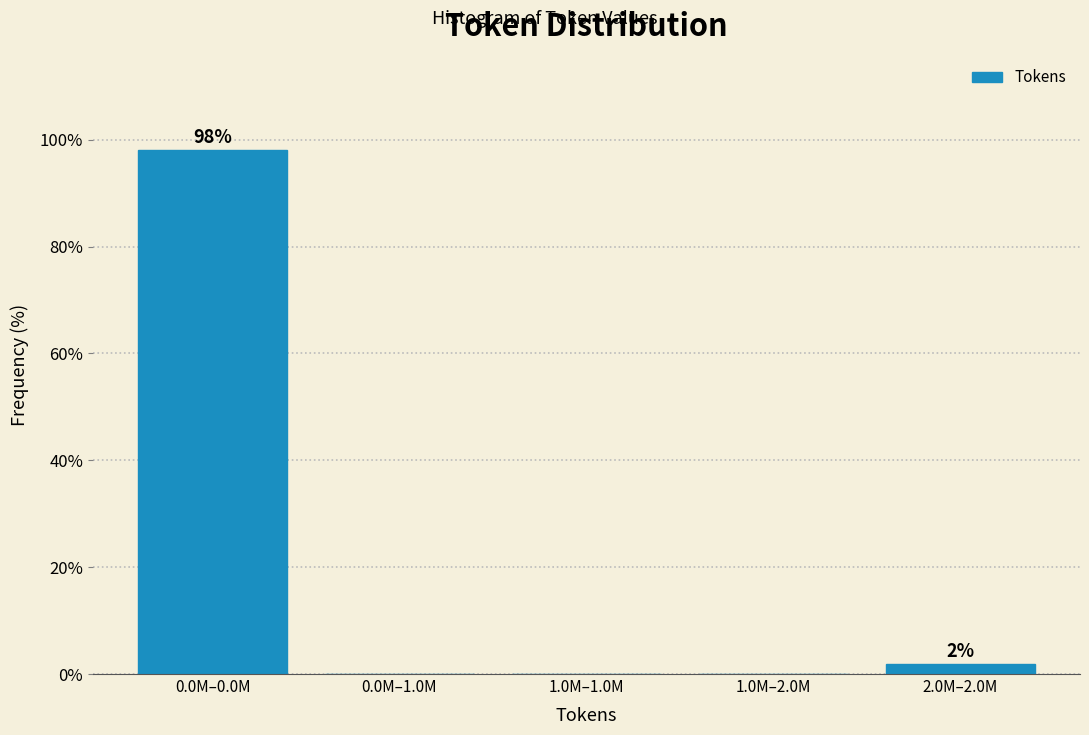

Reading left to right, transcribe all the data shown in this chart.

0.0M–0.0M=98.1	0.0M–1.0M=0.0	1.0M–1.0M=0.0	1.0M–2.0M=0.0	2.0M–2.0M=1.9